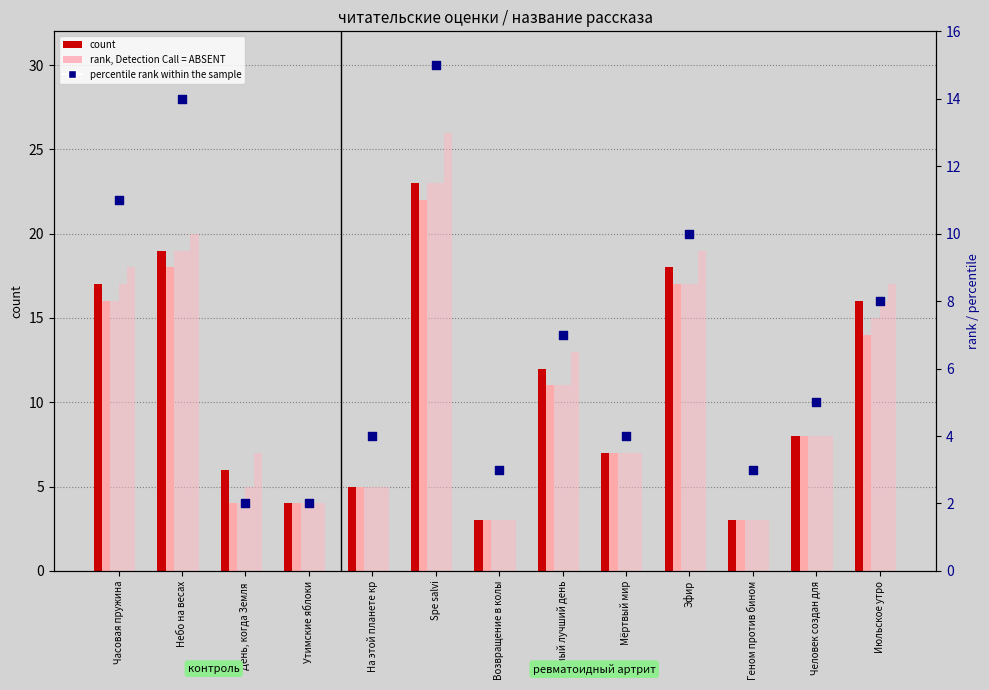

At which category is the sum across all series the highest?

Spe salvi